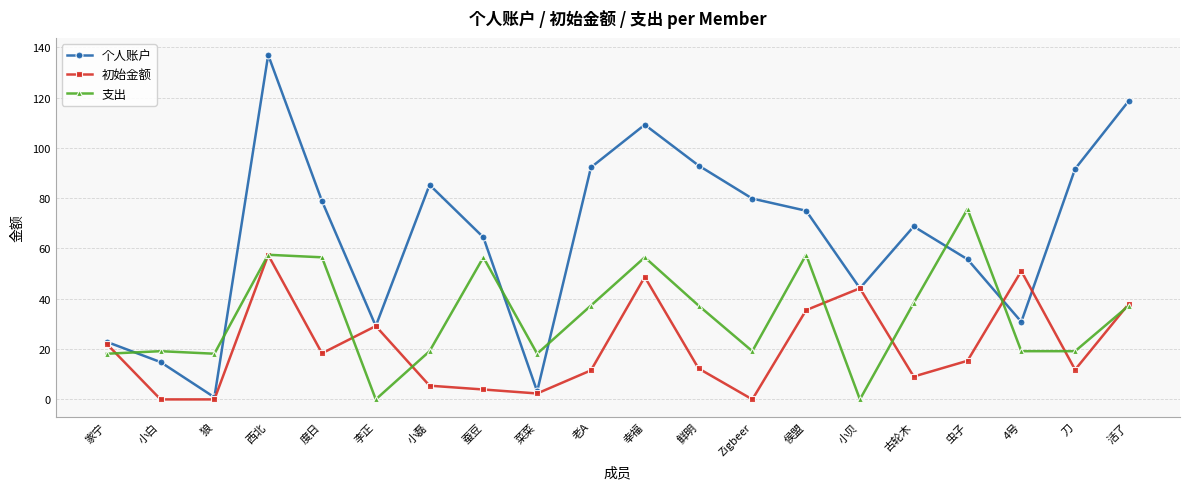

Which series has the largest range (max minus min)?

个人账户